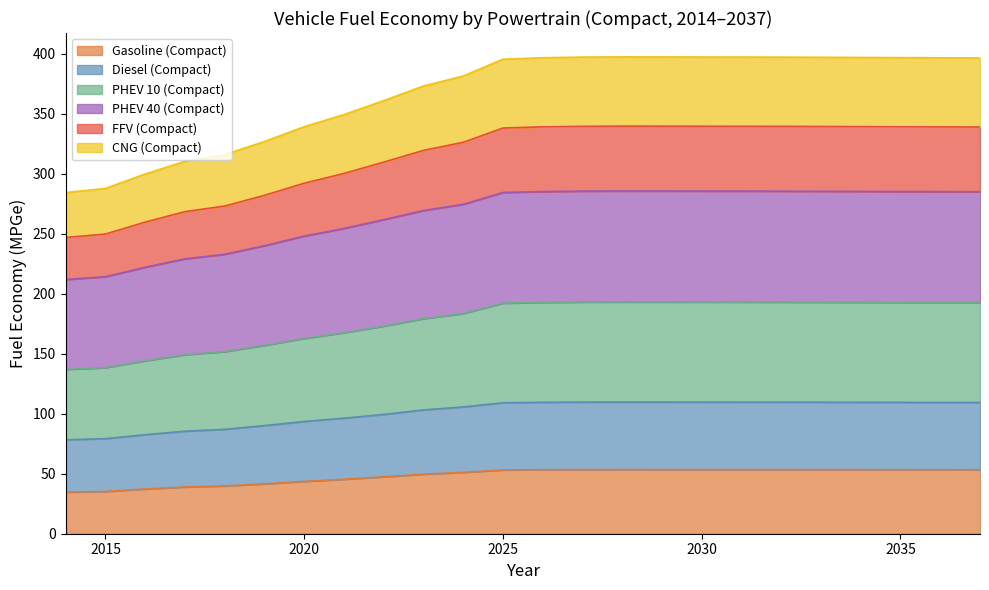

What is the difference between the highest and lowest values at 2030?

343.7